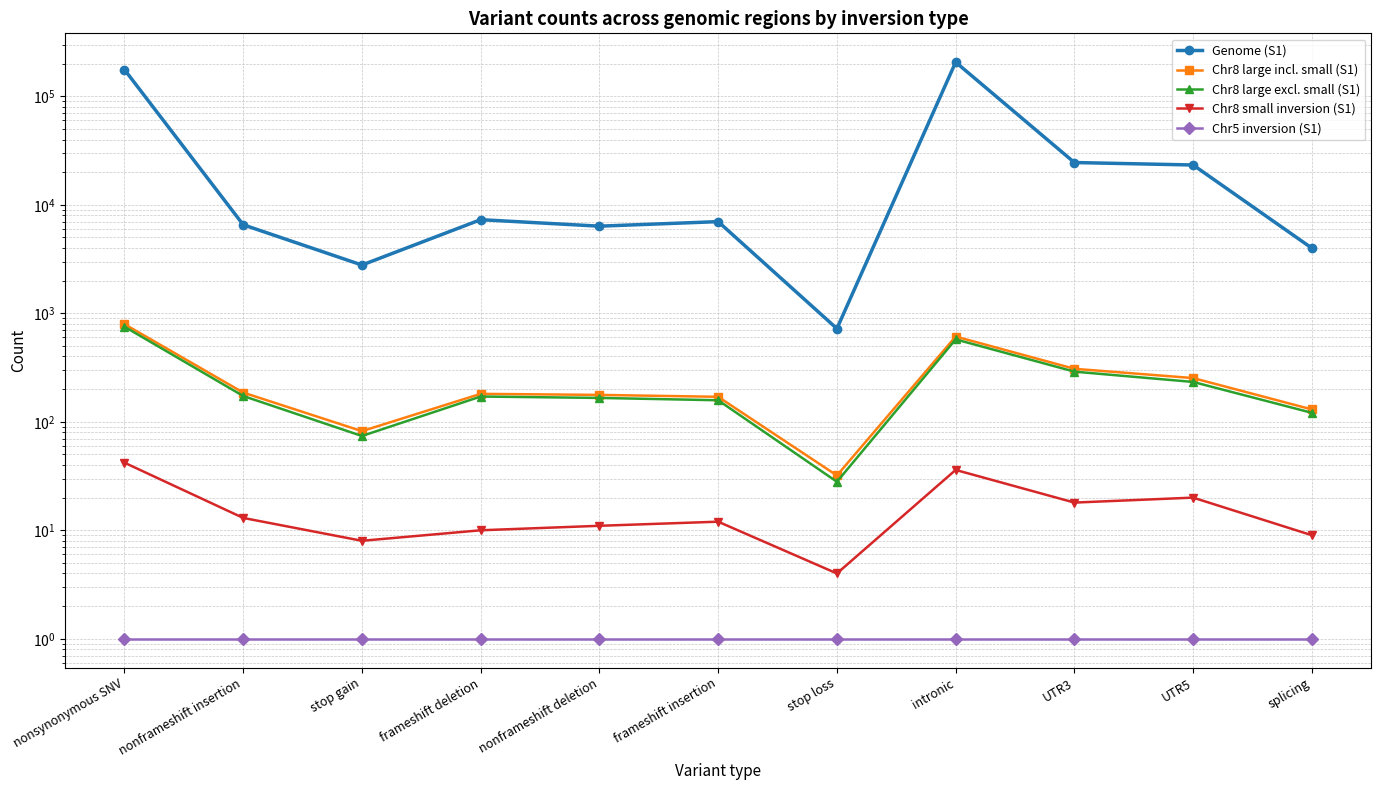

How many lines are shown in the chart?

5